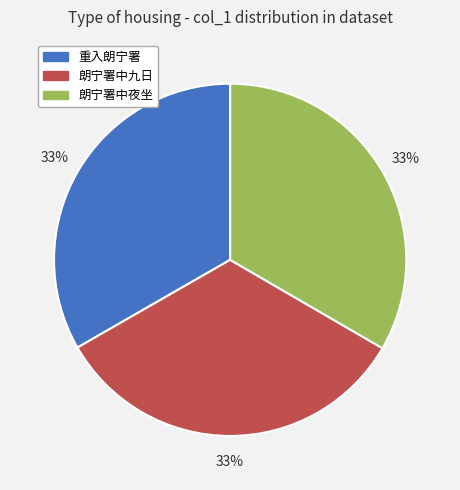

Does any single category account for the majority?

No